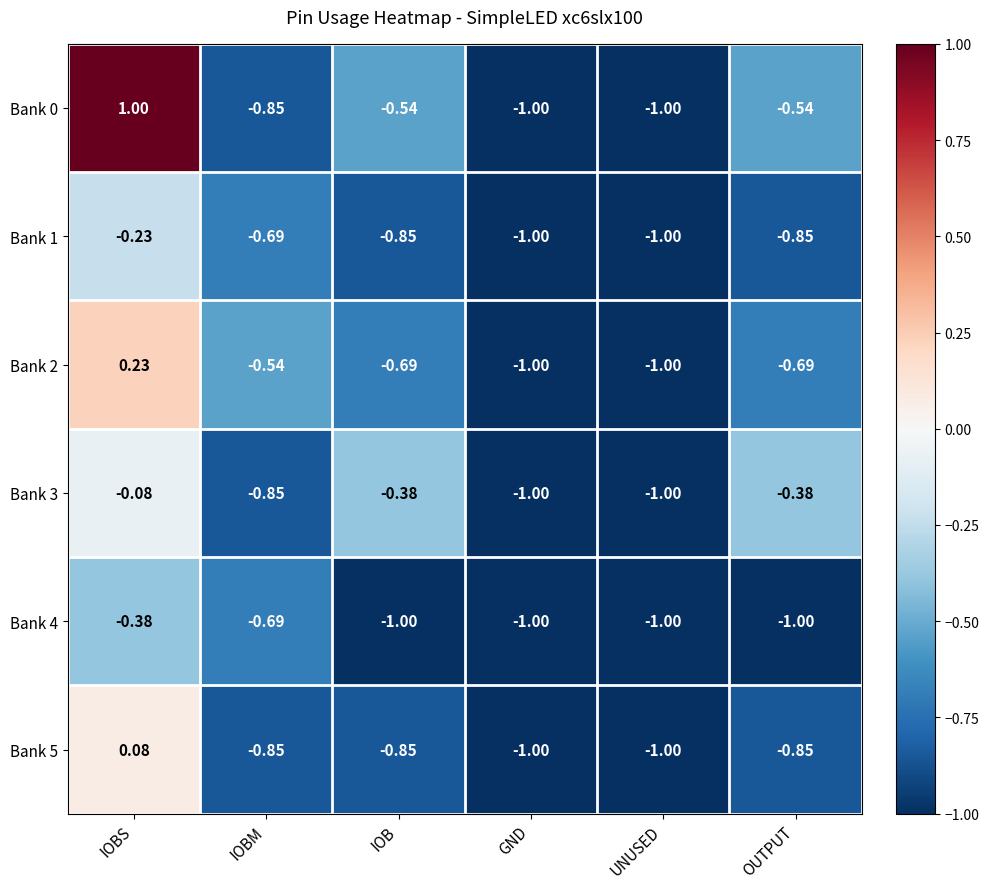

At which category is the sum across all series the highest?

IOBS